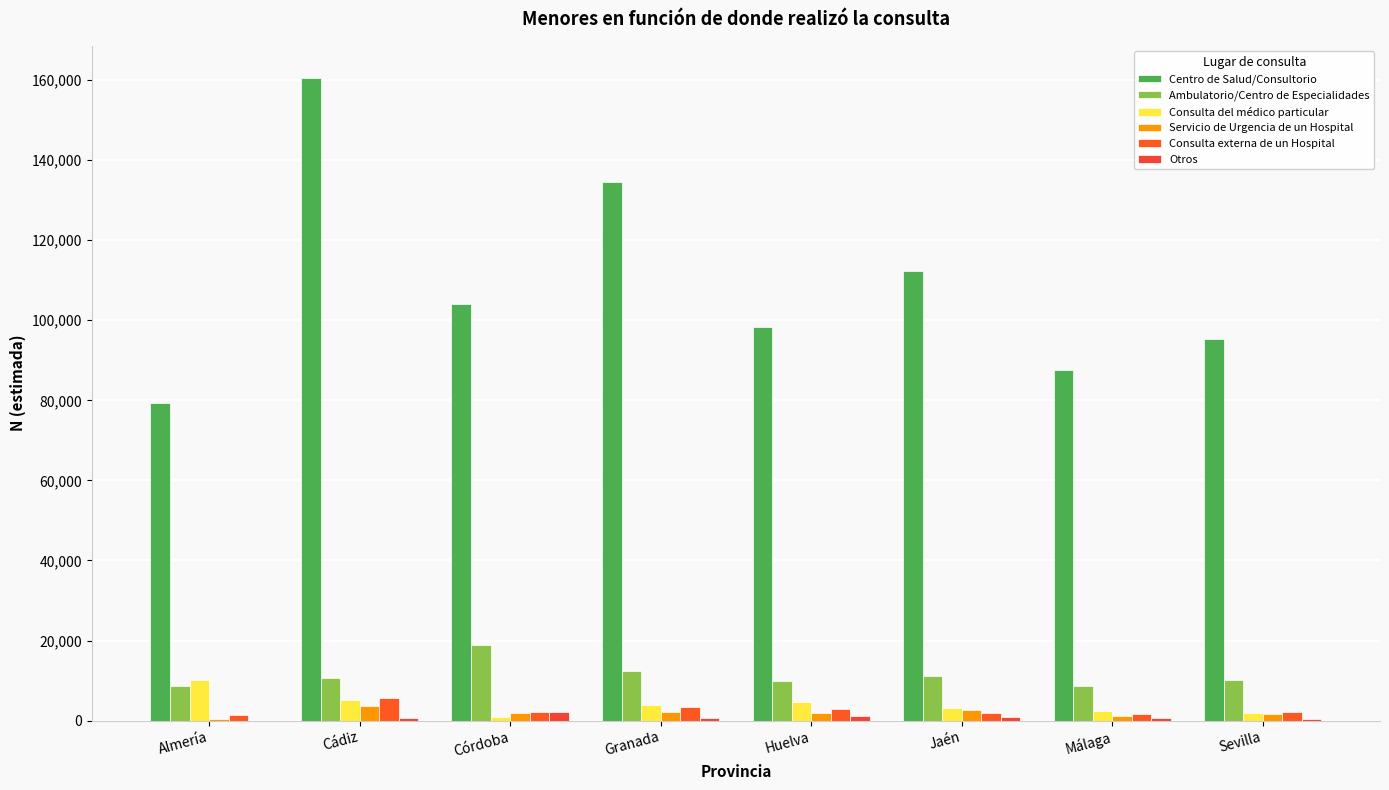

Count the number of categories in the chart.

8